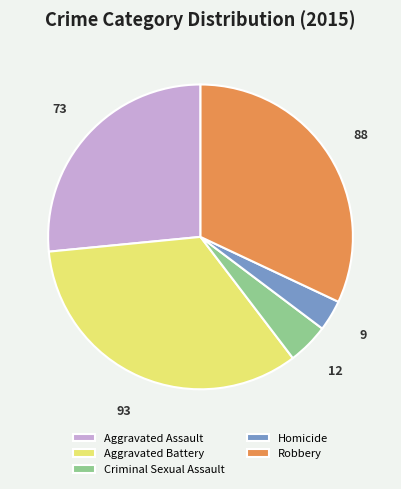

Approximately how many times larger is the value at Aggravated Battery compared to Robbery?

1.1